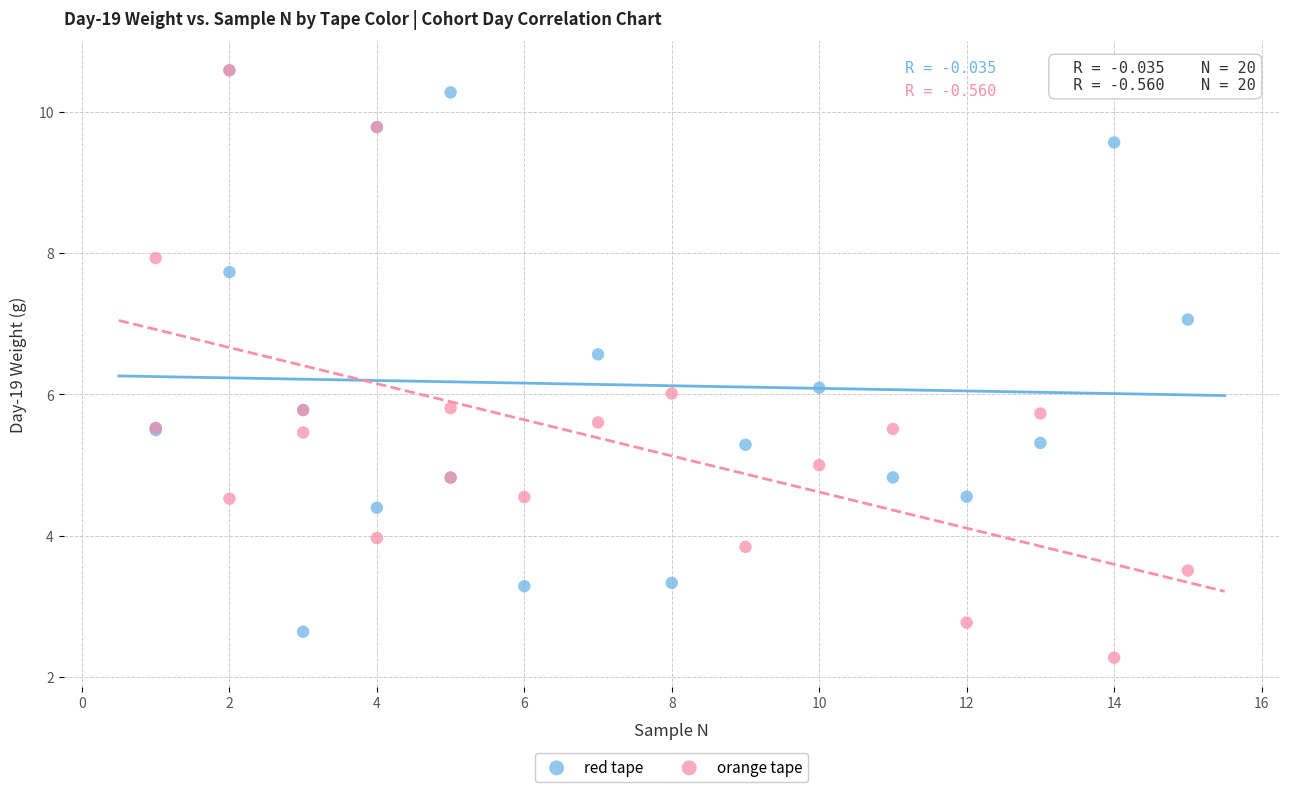

Which series contains the lowest Y value?

orange tape